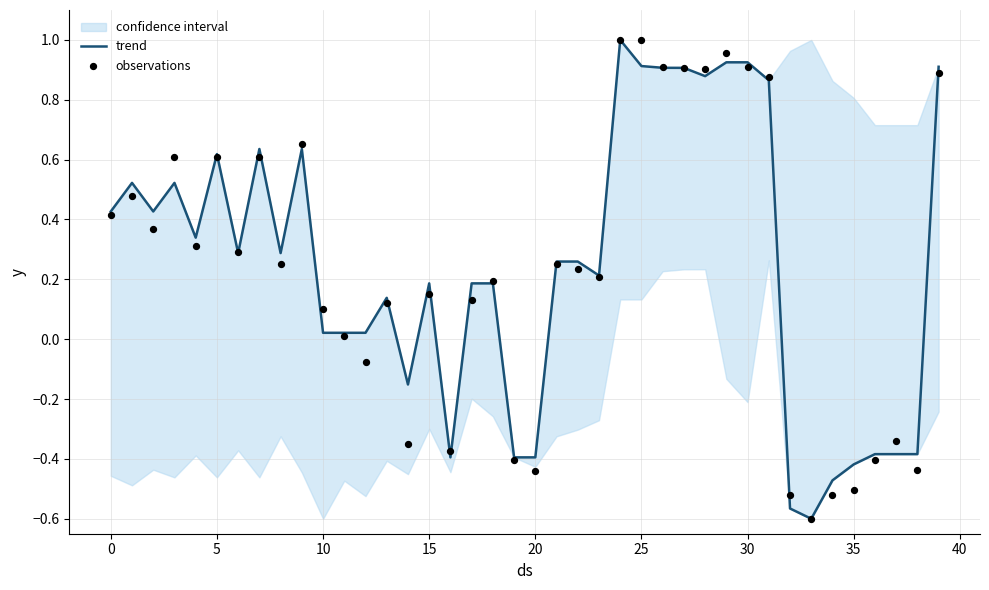

At how many categories does at least one series exceed 0?

29